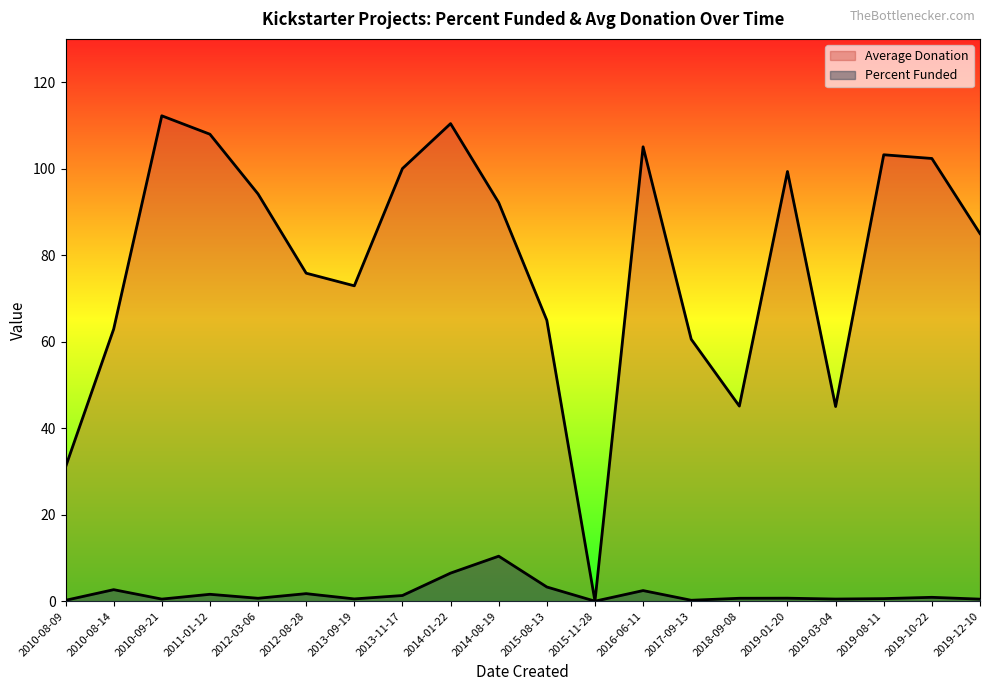

Rank the categories by Average Donation value from highest to lowest.

2010-09-21, 2014-01-22, 2011-01-12, 2016-06-11, 2019-08-11, 2019-10-22, 2013-11-17, 2019-01-20, 2012-03-06, 2014-08-19, 2019-12-10, 2012-08-28, 2013-09-19, 2015-08-13, 2010-08-14, 2017-09-13, 2018-09-08, 2019-03-04, 2010-08-09, 2015-11-28